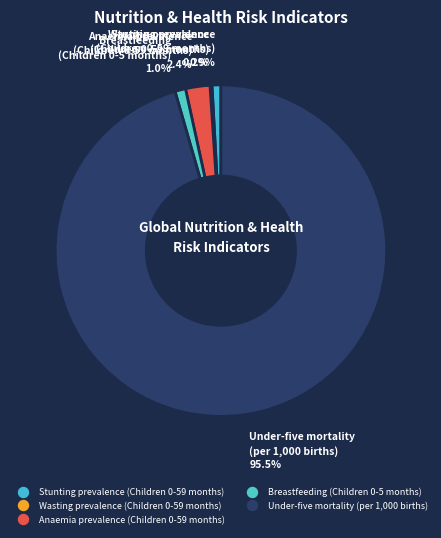

What is the majority slice?

Under-five mortality (per 1,000 births)